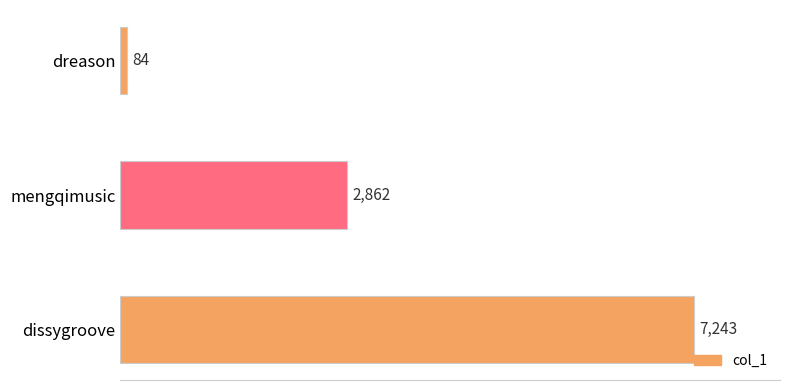

What is the sum of all values?

10189